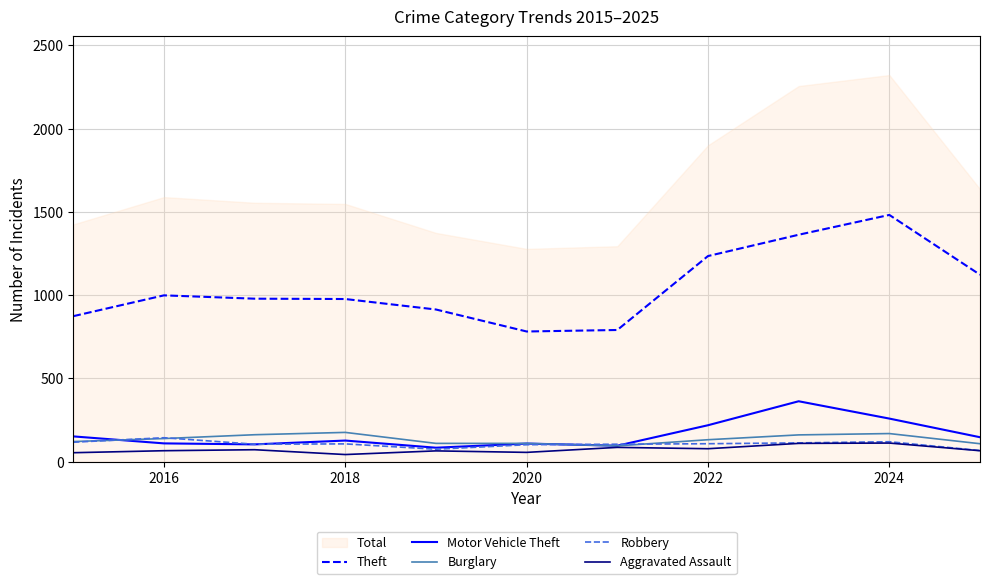

What is the lowest value of the Burglary series?

95